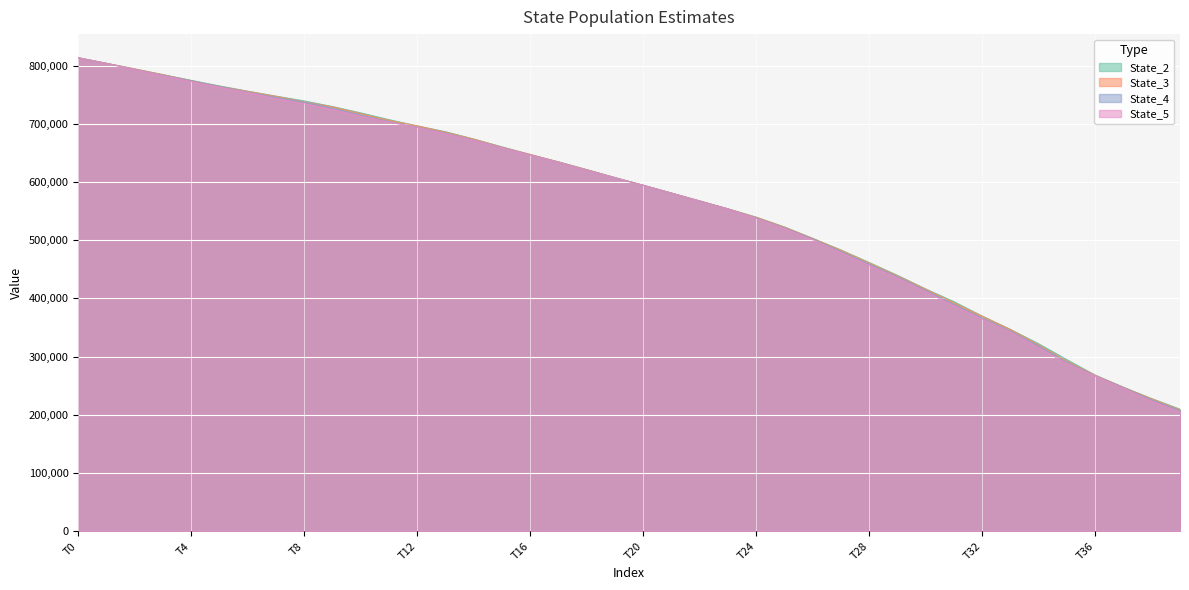

Where is State_2 nearest to the value 511646?

26